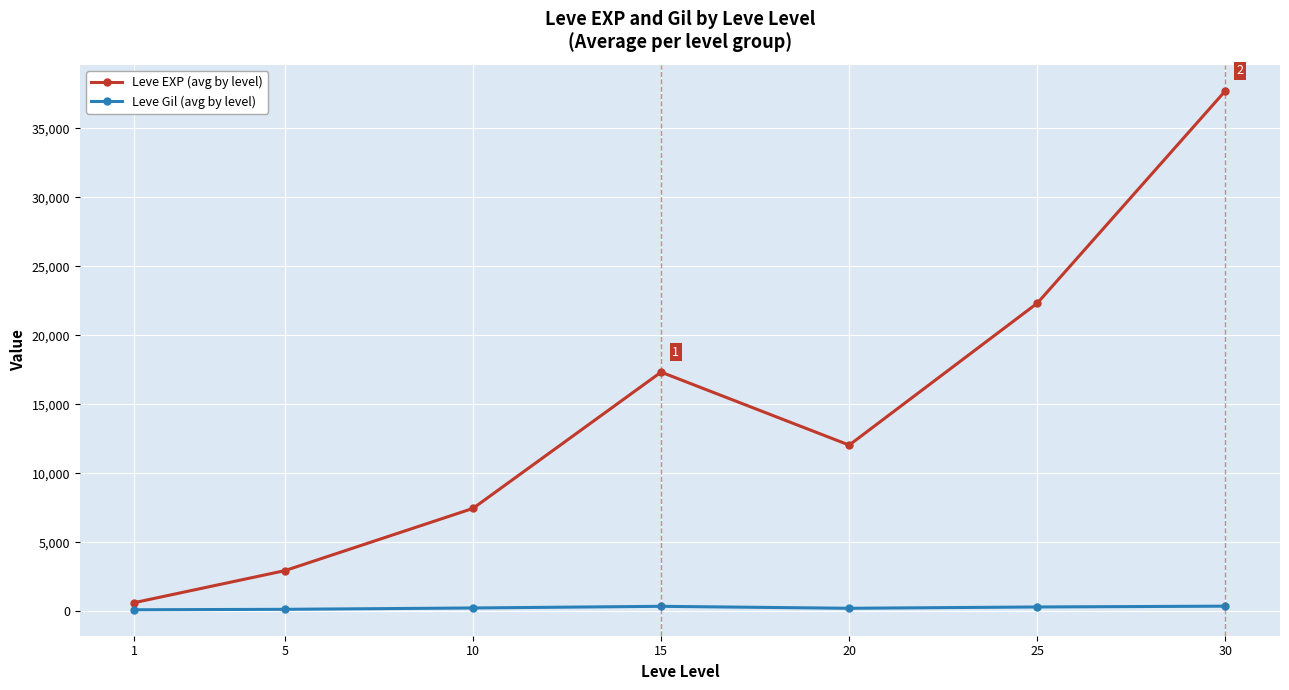

Between 15 and 20, which series saw the biggest shift?

Leve EXP (avg by level)